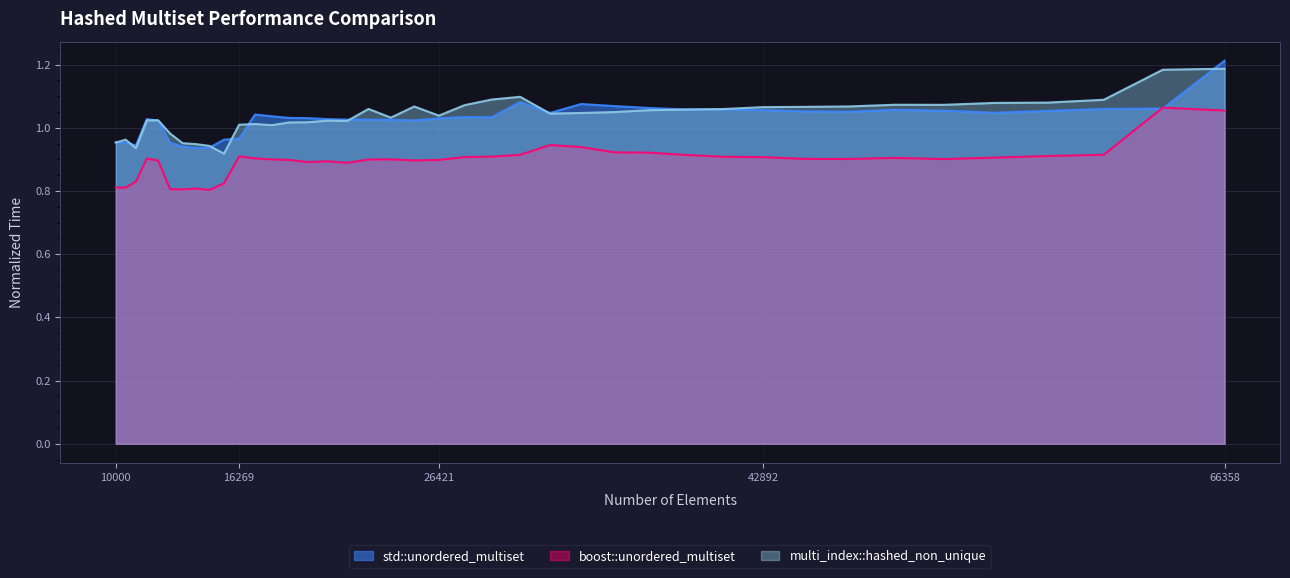

How many interior local valleys does the multi_index::hashed_non_unique series have?

8